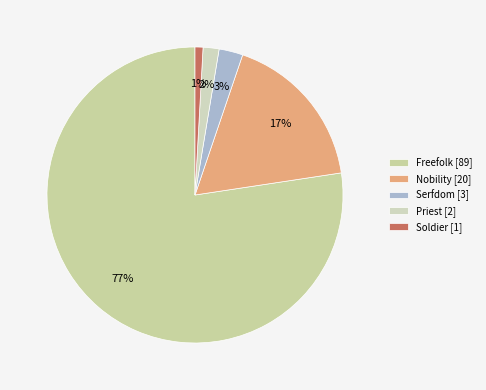

Does Soldier account for over 50% of the chart?

No